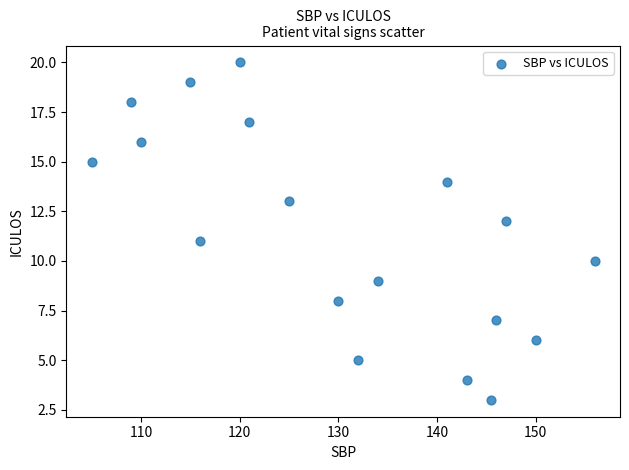

What is the range of Y values (max minus min)?

17